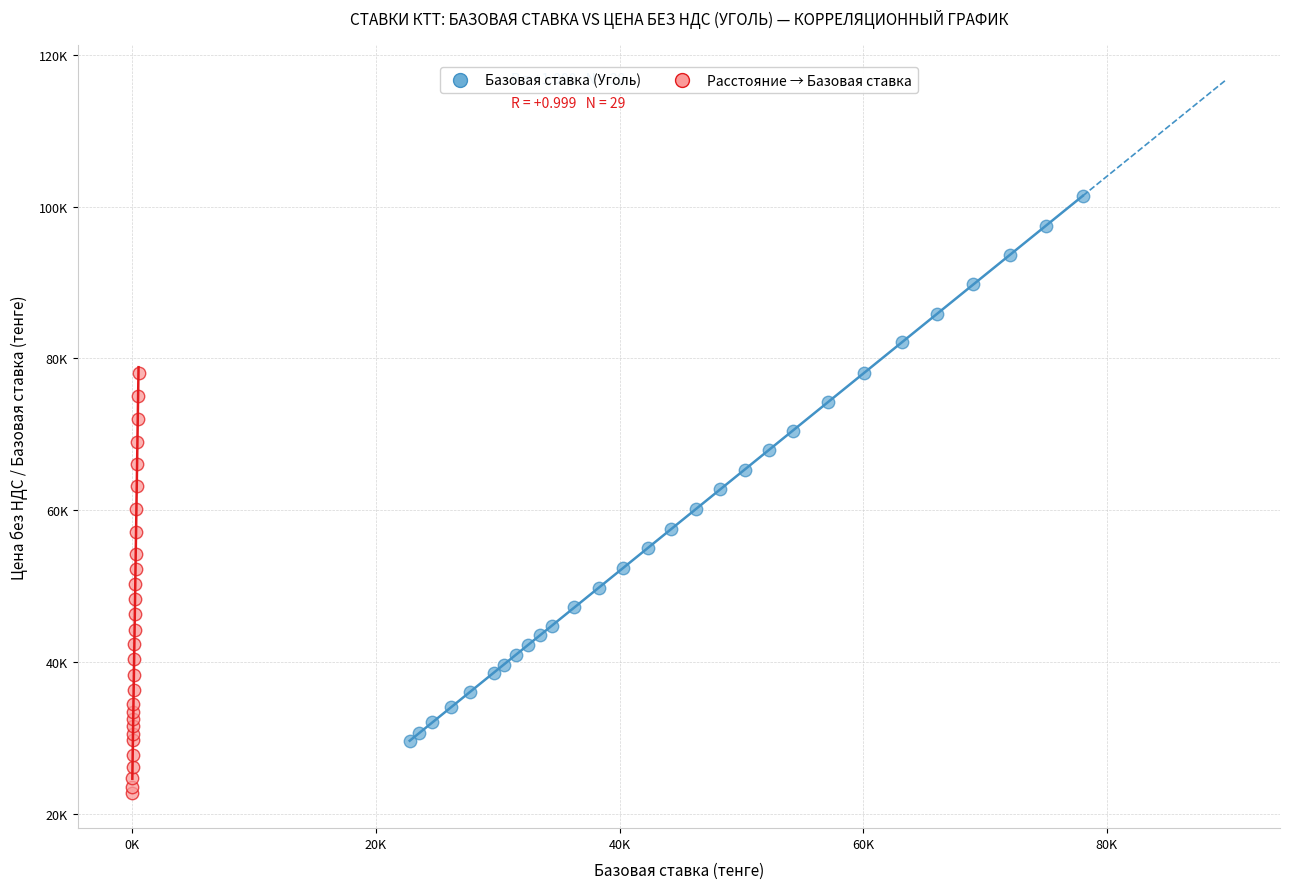

Which series reaches the maximum Y coordinate?

Базовая ставка (Уголь)